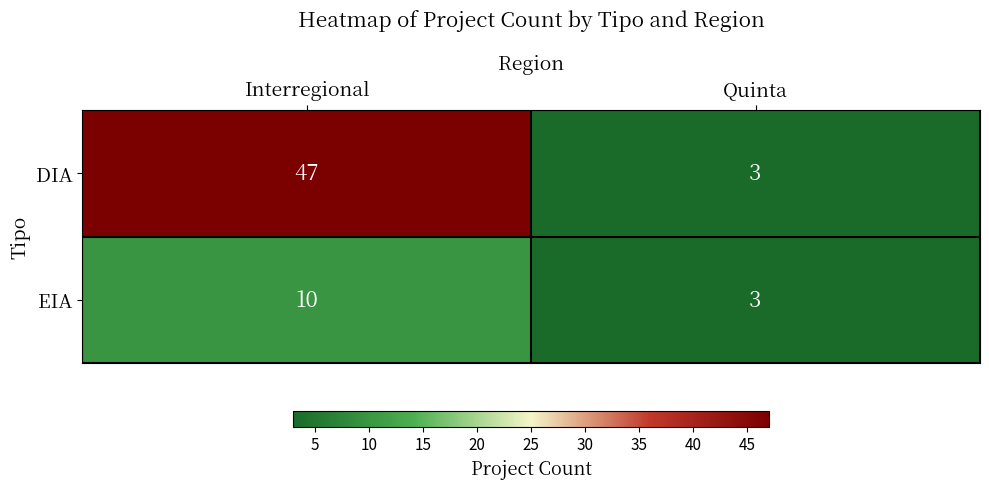

What is the difference between the maximum and minimum values in the EIA series?

7